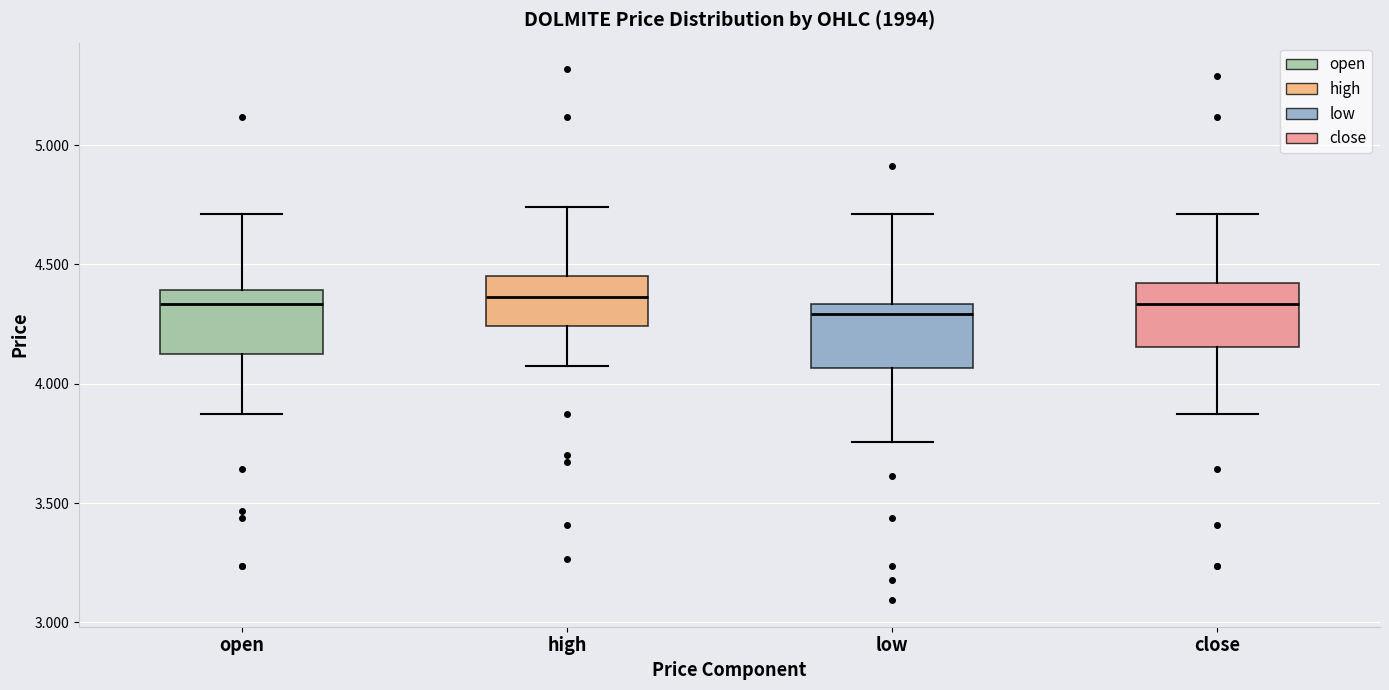

Reading left to right, transcribe this box plot: for each box, give where its median line is, the range the box spans, and where its two whiskers end, as read against the y-axis. The values are not printed on the chart, so give them approximately, as read against the axis.

open: median 4.35, box 4.15 to 4.40, whiskers 3.85 to 4.70
high: median 4.35, box 4.25 to 4.45, whiskers 4.10 to 4.75
low: median 4.30, box 4.05 to 4.35, whiskers 3.75 to 4.70
close: median 4.35, box 4.15 to 4.40, whiskers 3.85 to 4.70